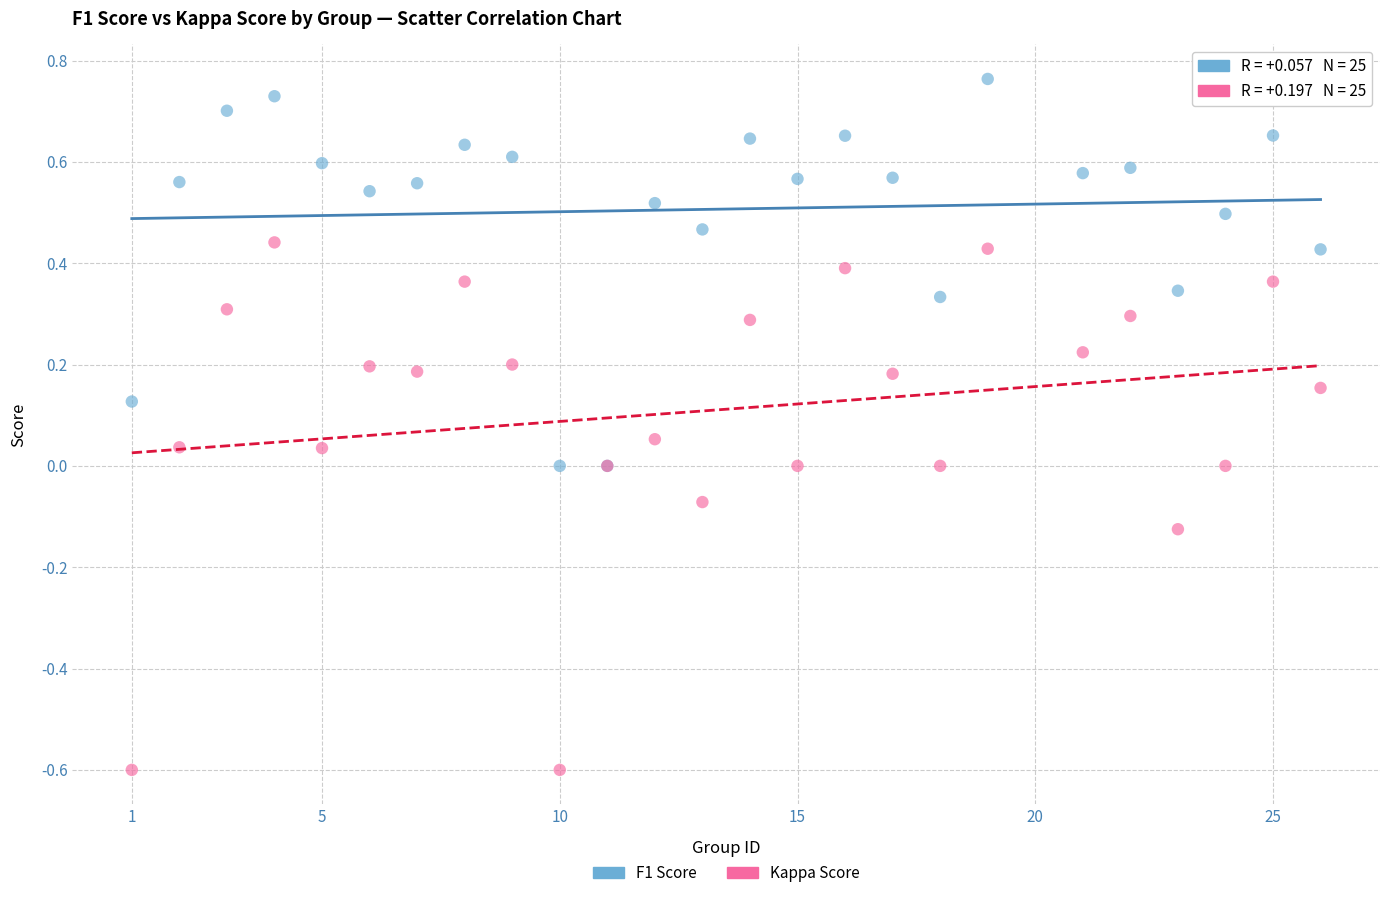

Which series reaches the maximum Y coordinate?

F1 Score